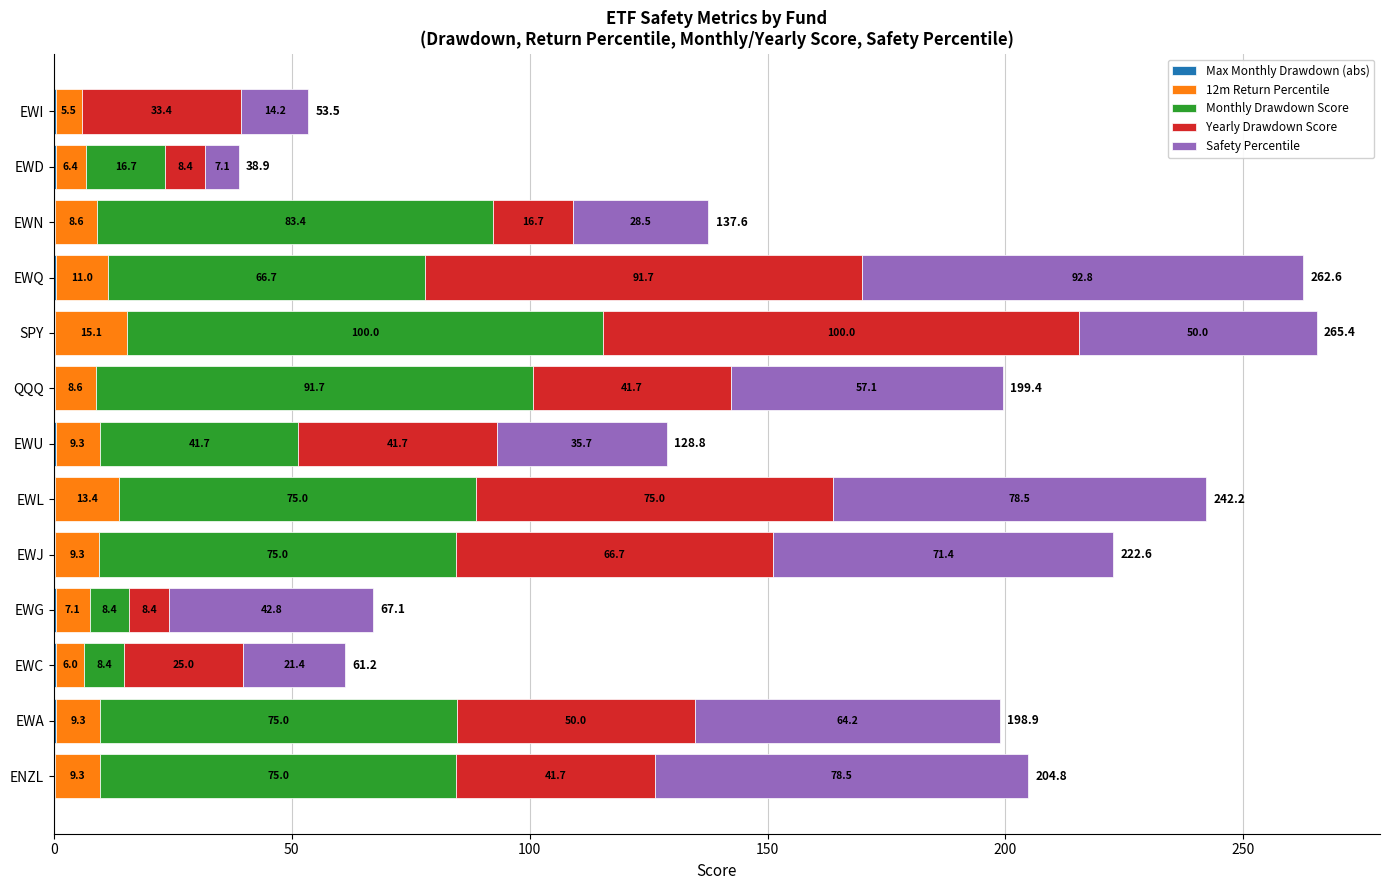

At which category is the sum across all series the highest?

SPY